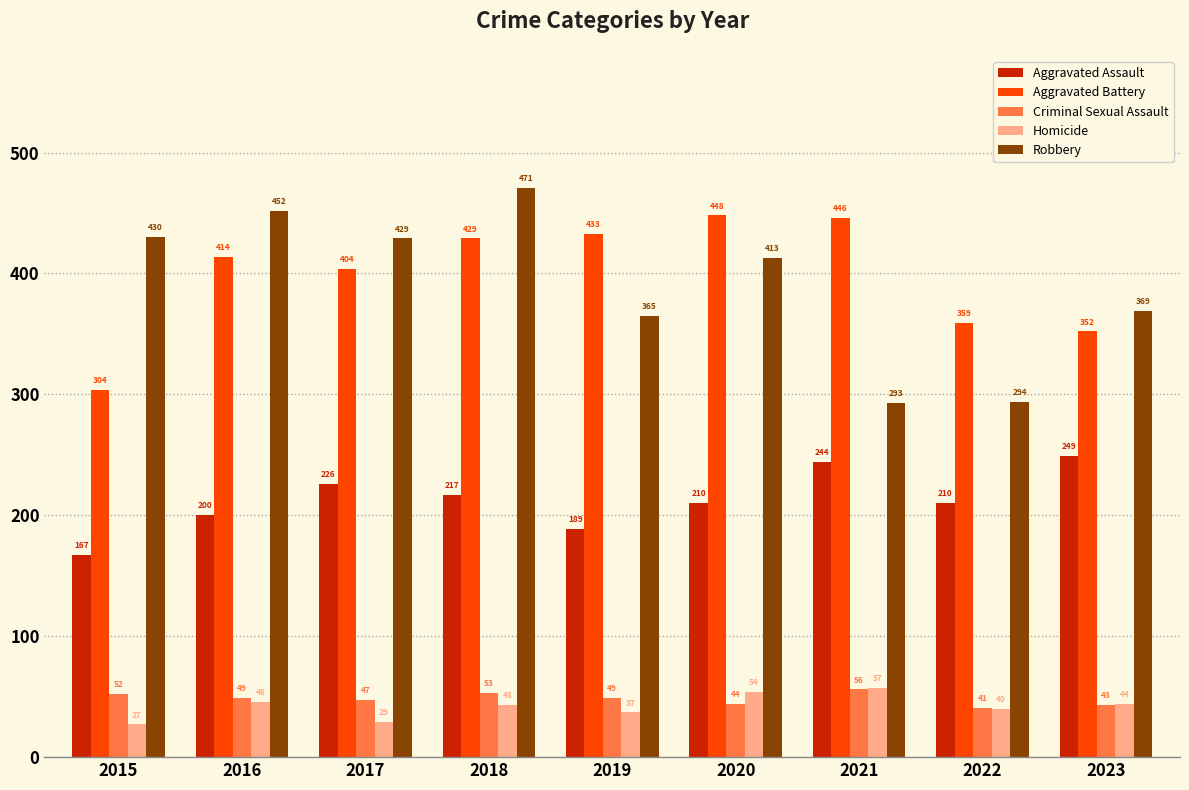

Where is Homicide nearest to the value 42?

2018